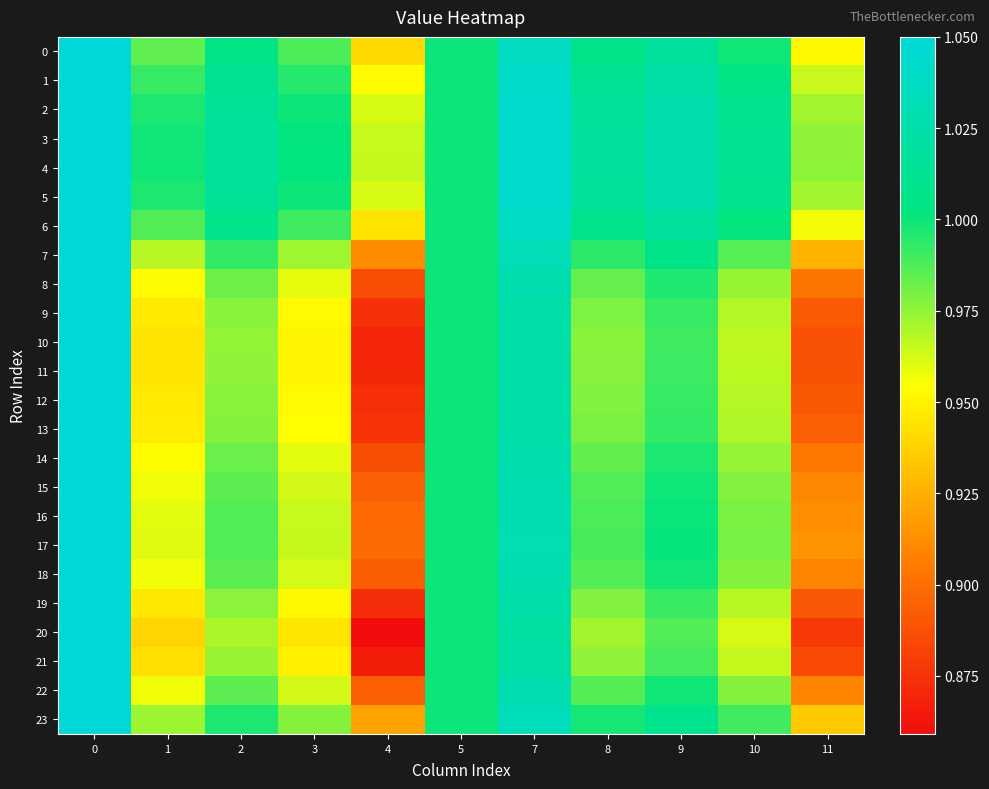

Rank the series at 5 from lowest to highest value.

0, 1, 2, 3, 4, 5, 6, 7, 8, 9, 10, 11, 12, 13, 14, 15, 16, 17, 18, 19, 20, 21, 22, 23